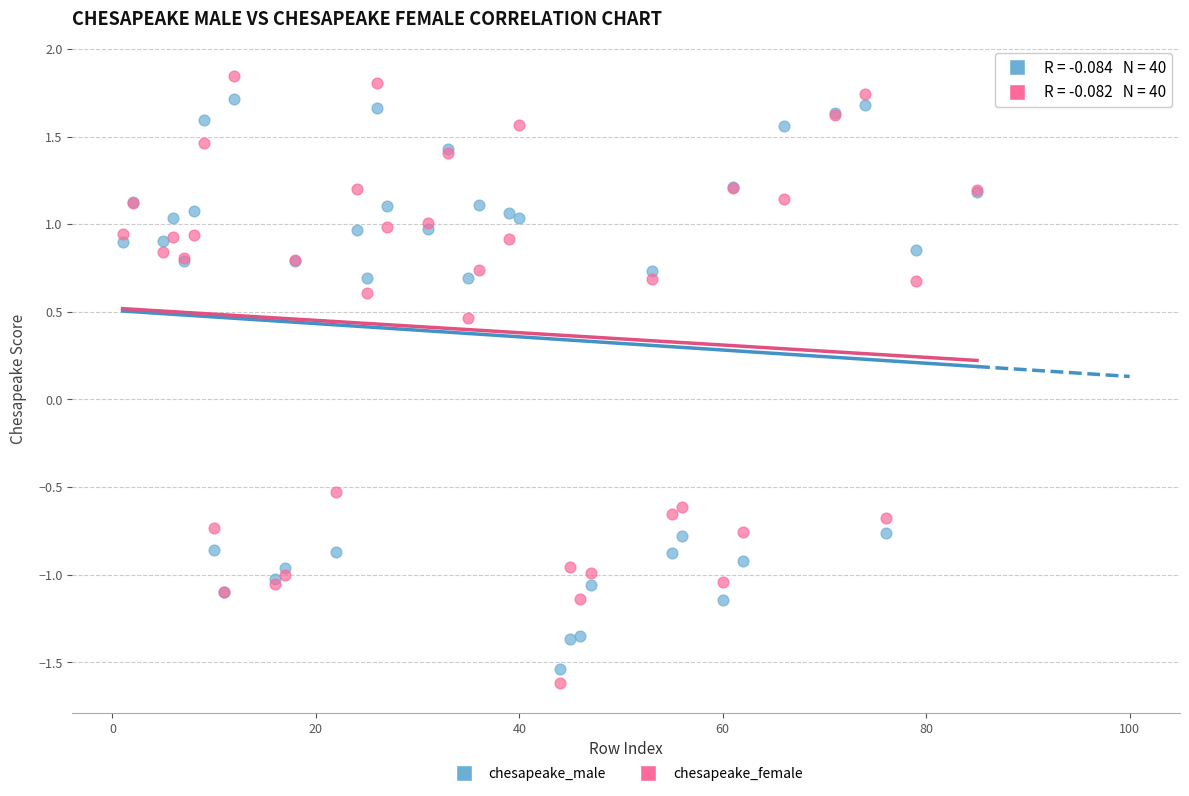

Which series contains the lowest Y value?

chesapeake_female